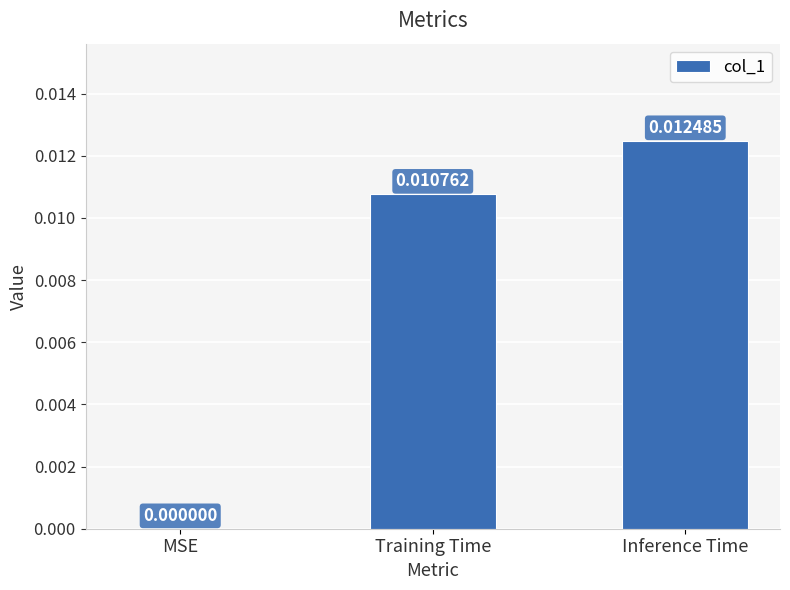

How many values are between 0 and 1?

3